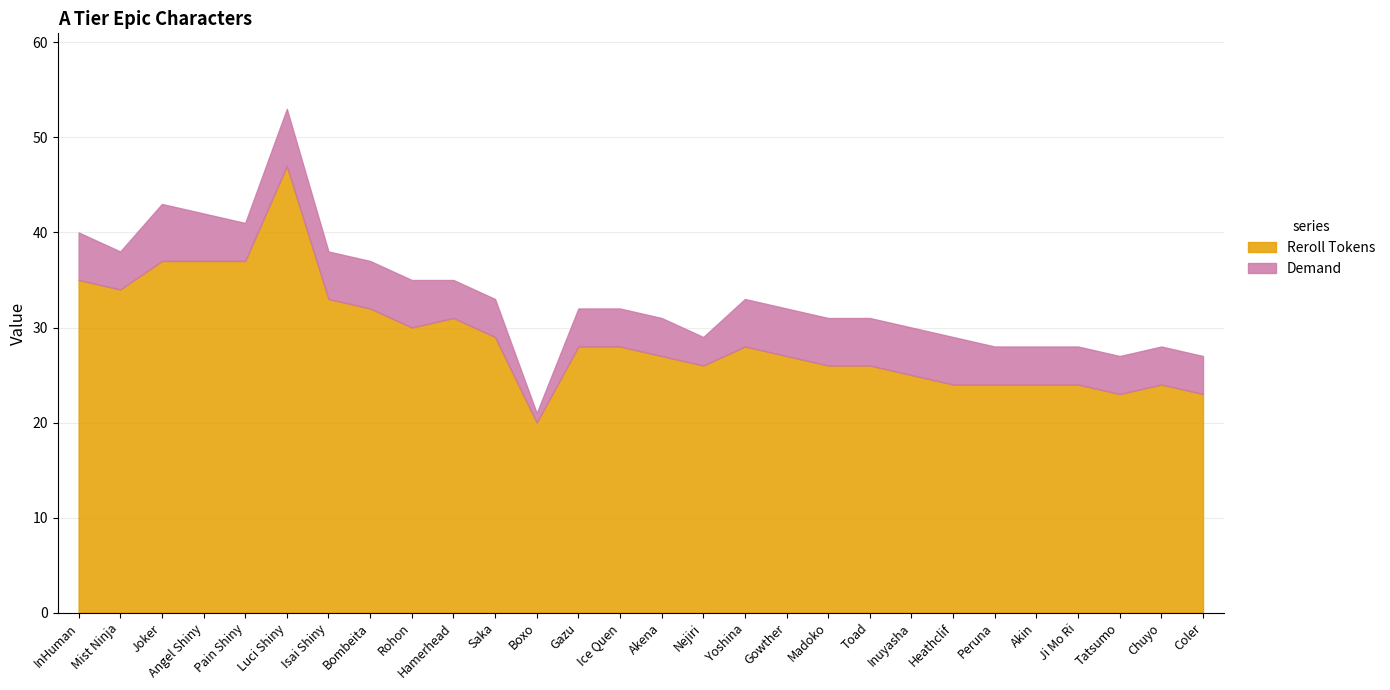

List the labels in order of Demand value, largest first.

Joker, Luci Shiny, InHuman, Angel Shiny, Isai Shiny, Bombeita, Rohon, Yoshina, Gowther, Madoko, Toad, Inuyasha, Heathclif, Mist Ninja, Pain Shiny, Hamerhead, Saka, Gazu, Ice Quen, Akena, Peruna, Akin, Ji Mo Ri, Tatsumo, Chuyo, Coler, Nejiri, Boxo